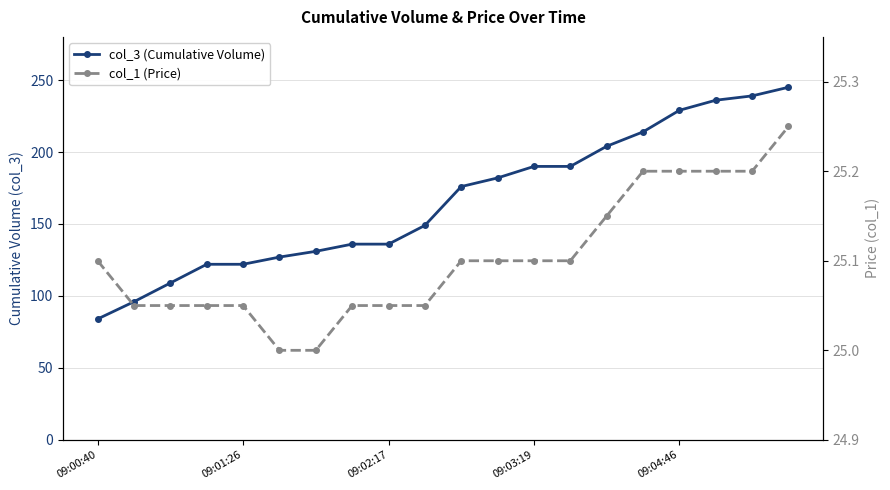

Does the chart display data point markers on the line(s)?

Yes